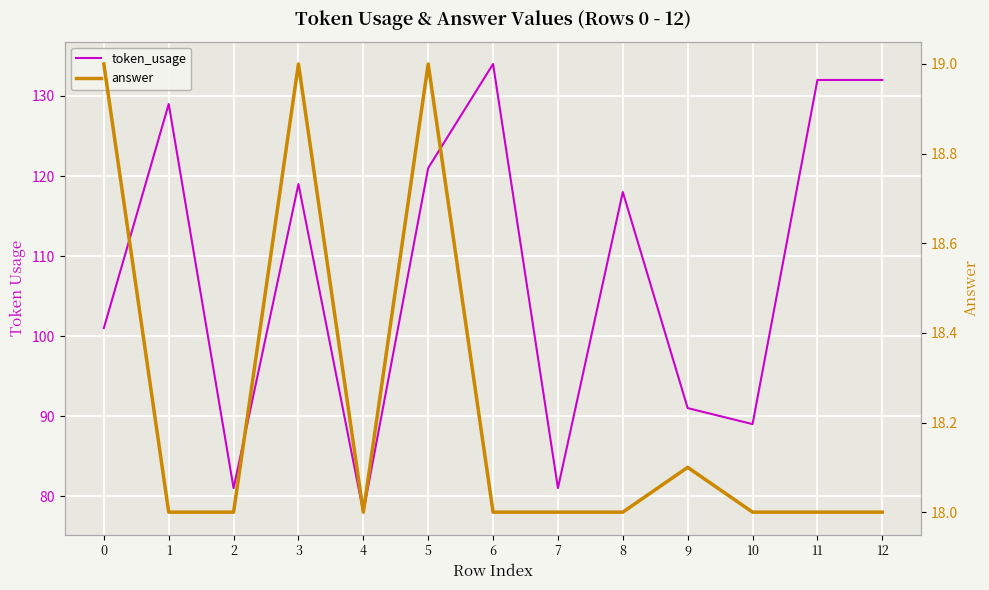

What is the difference between the maximum and minimum values in the answer series?

1.0